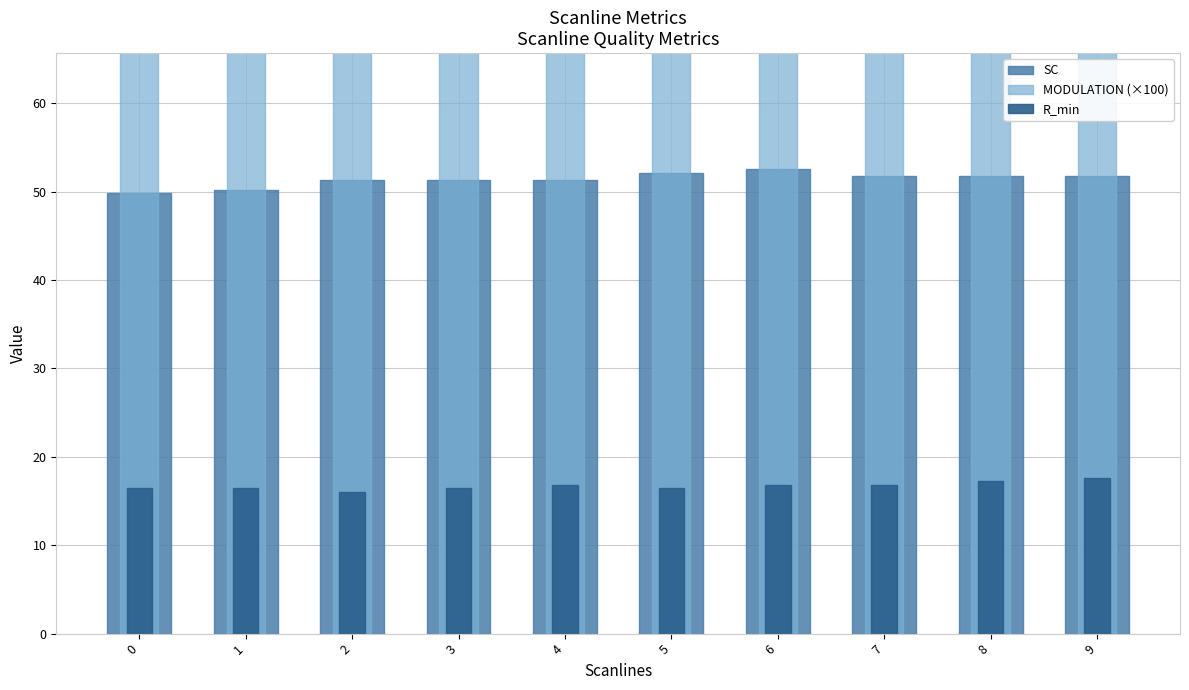

What are all the series names shown in the legend?

SC, MODULATION (×100), R_min